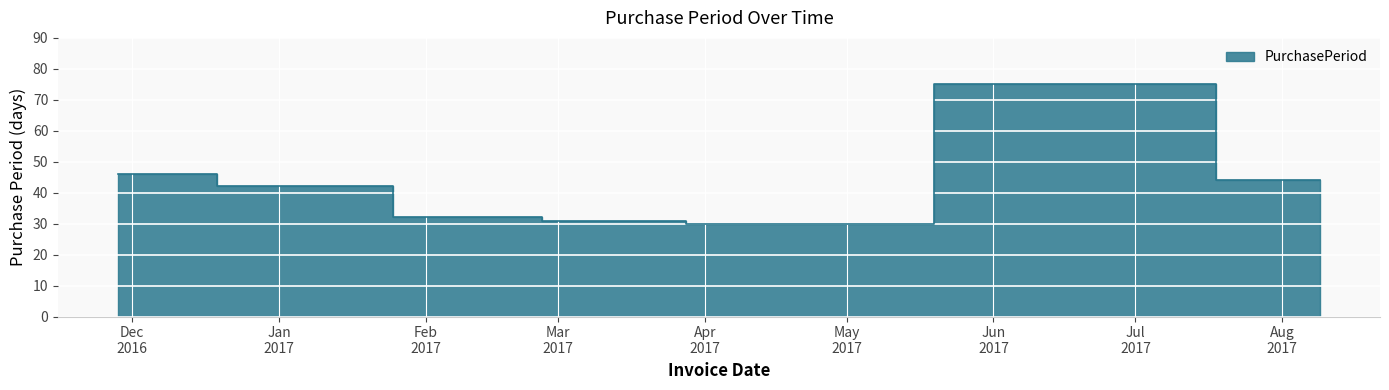

Reading left to right, list all the values displayed in this chart.

2016-11-28=46	2017-01-09=42	2017-02-10=32	2017-03-13=31	2017-04-12=30	2017-06-26=75	2017-08-09=44